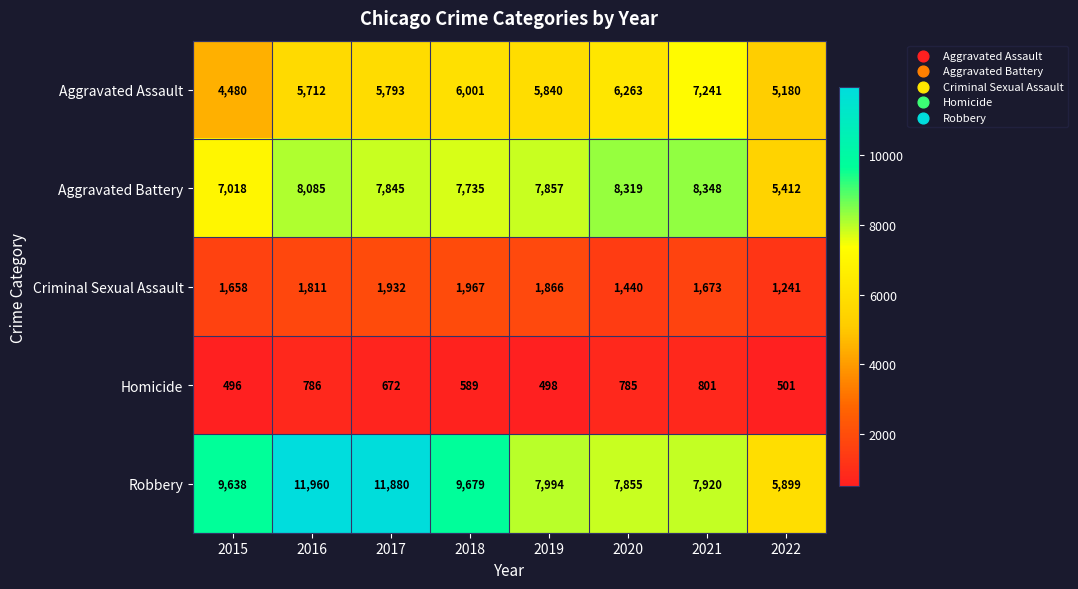

What is the maximum value for Robbery?

11960